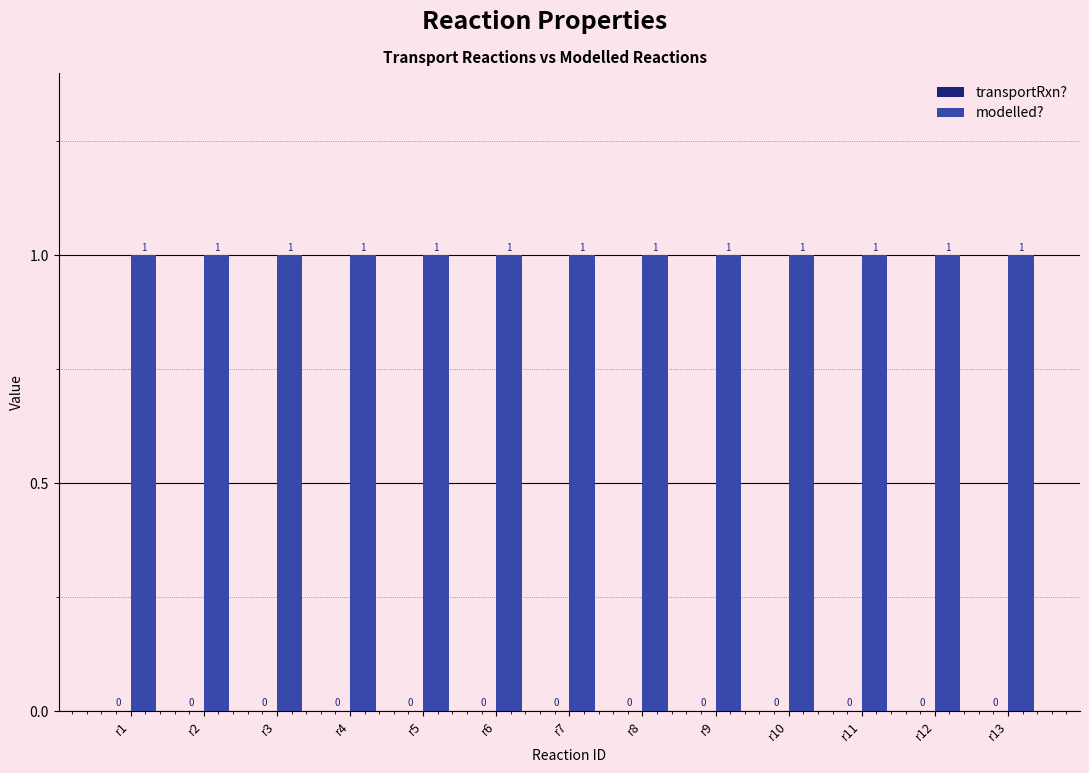

How many groups of bars are there?

13